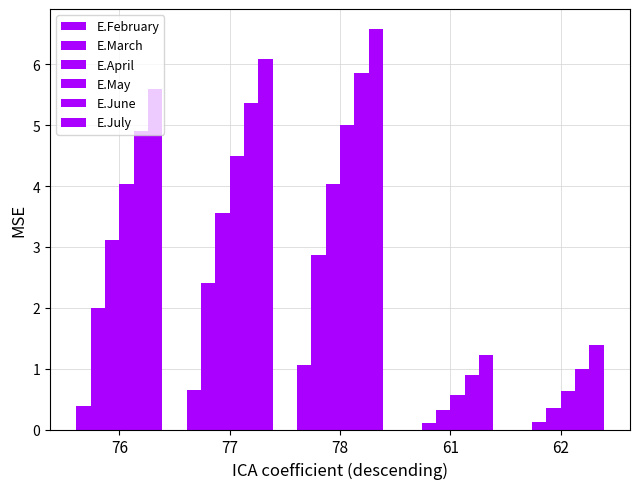

Count the number of data series in this chart.

6